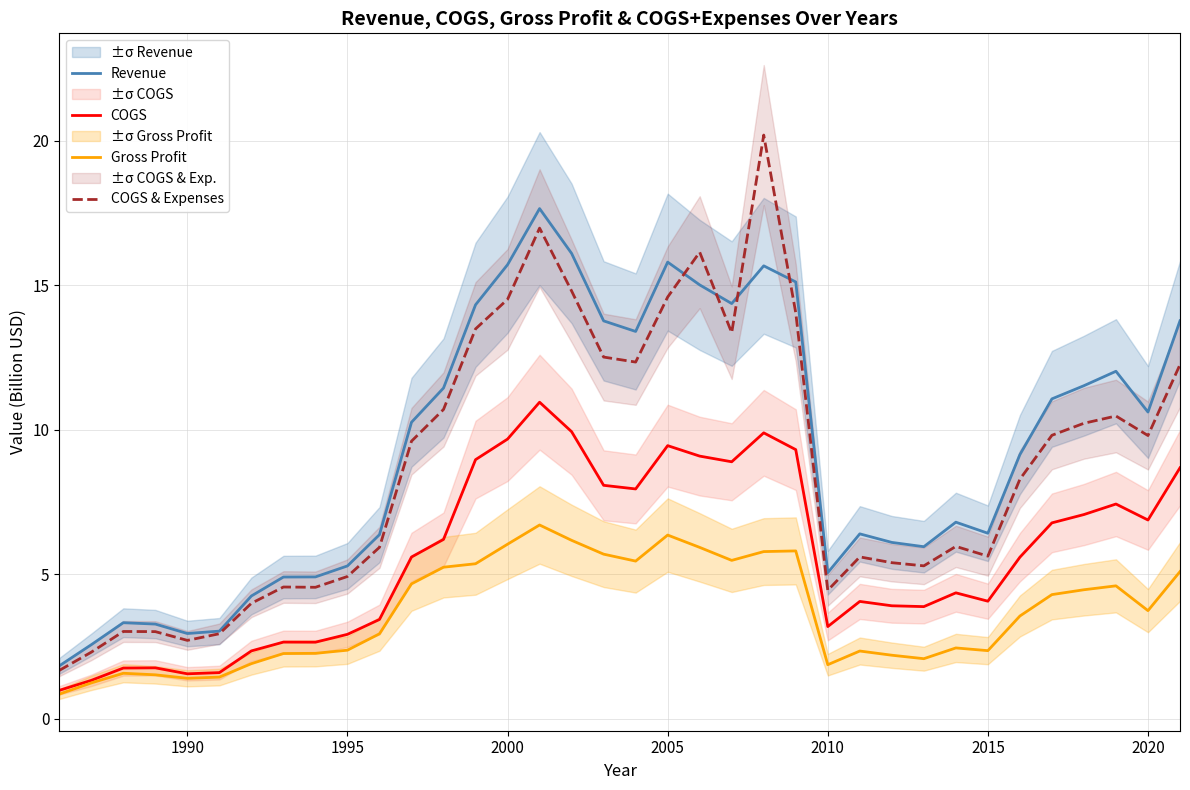

Is it true that COGS equals 0.7 at 1990?

False